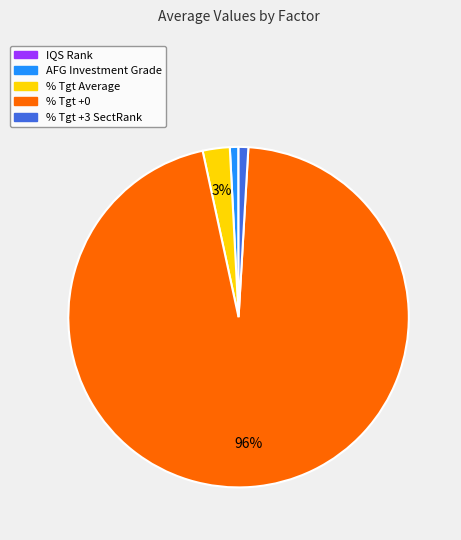

Does AFG Investment Grade account for over 50% of the chart?

No